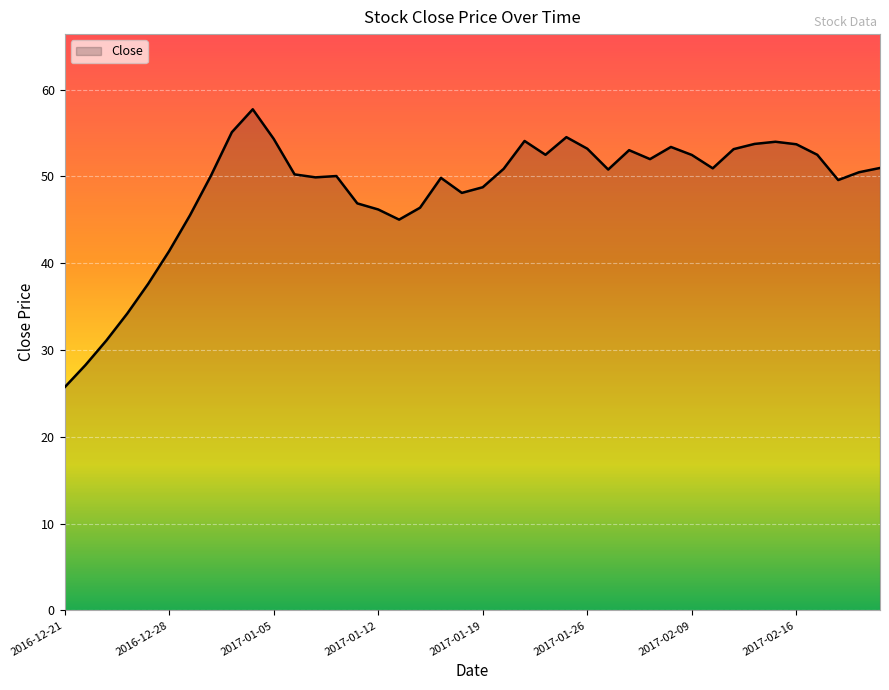

What is the difference between the maximum and minimum values?

32.0